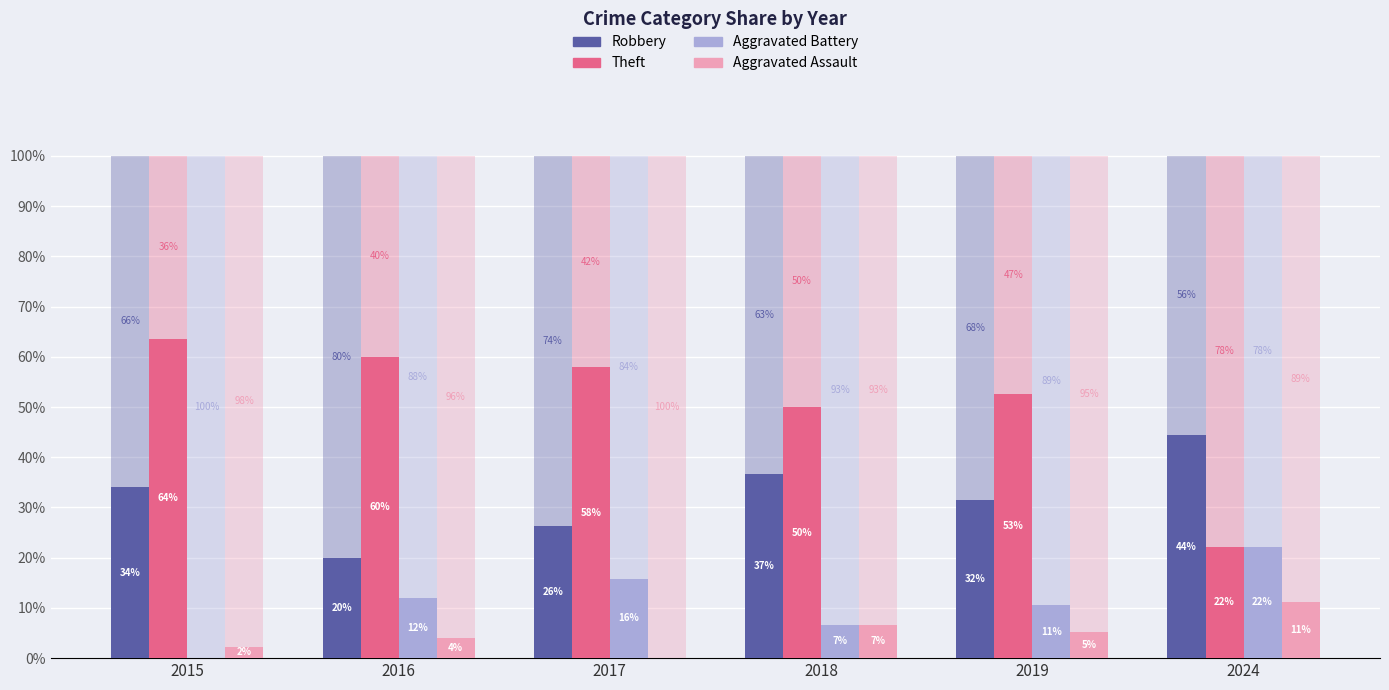

How many bars are there in total?

24